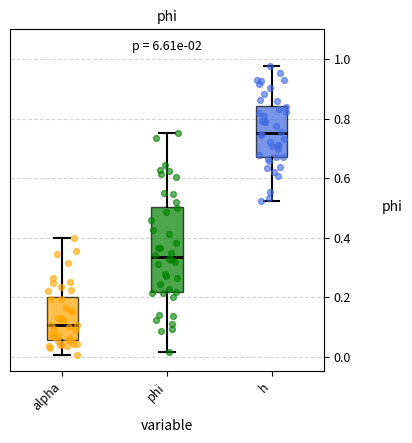

Where does the median line of the box for phi sit on the y-axis? The values are not printed on the chart, so give them approximately, as read against the axis.

0.34